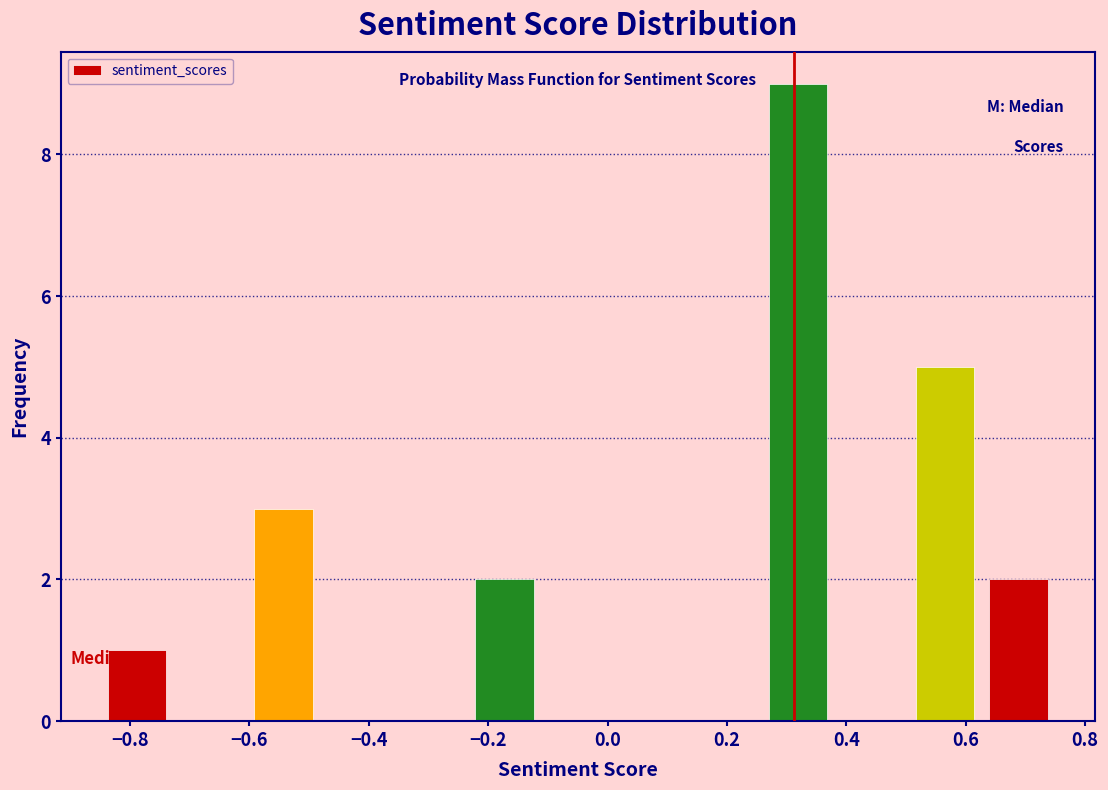

Over which range of the x-axis is the bar tallest?

0.26 to 0.38